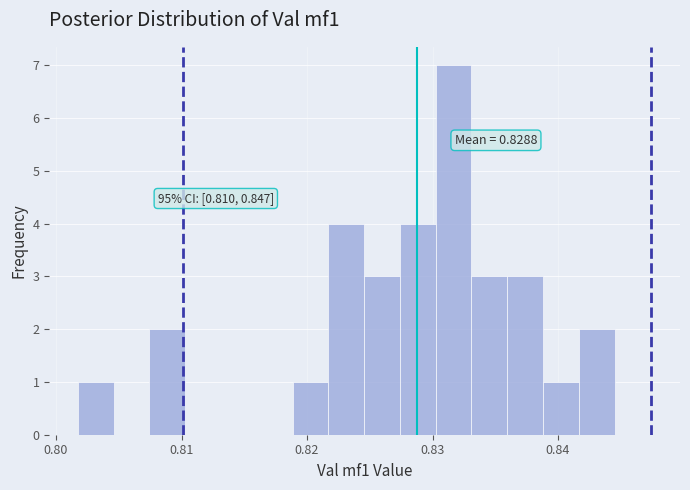

Read against the x-axis, roughly where is the centre of the tallest bar?

0.832